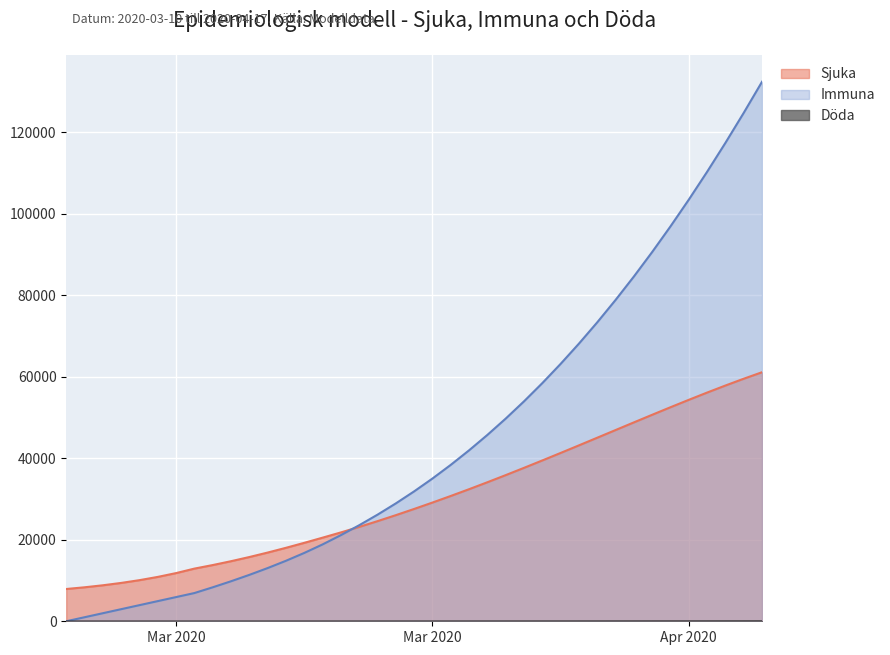

What position from the right is 2020-03-17?

32